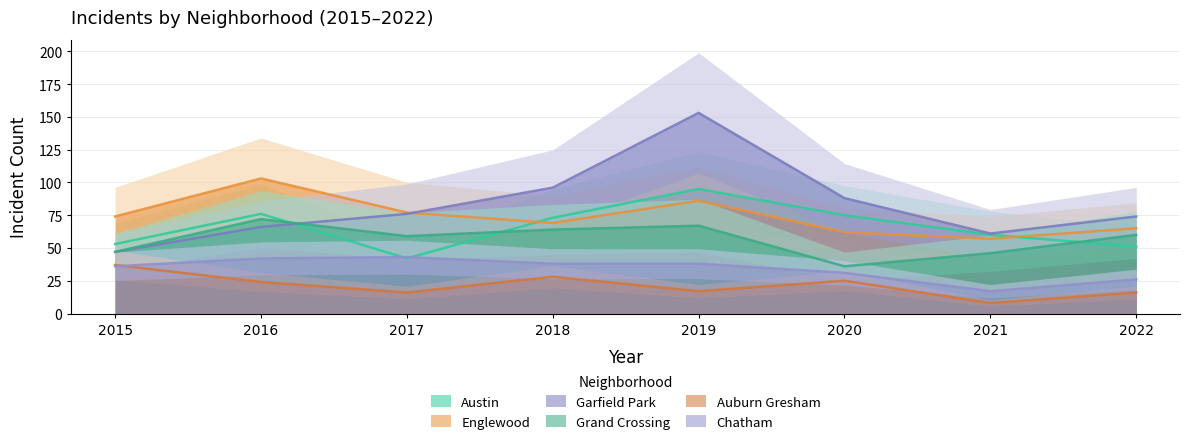

The Chatham series shows 26 at 2018. True or false?

False